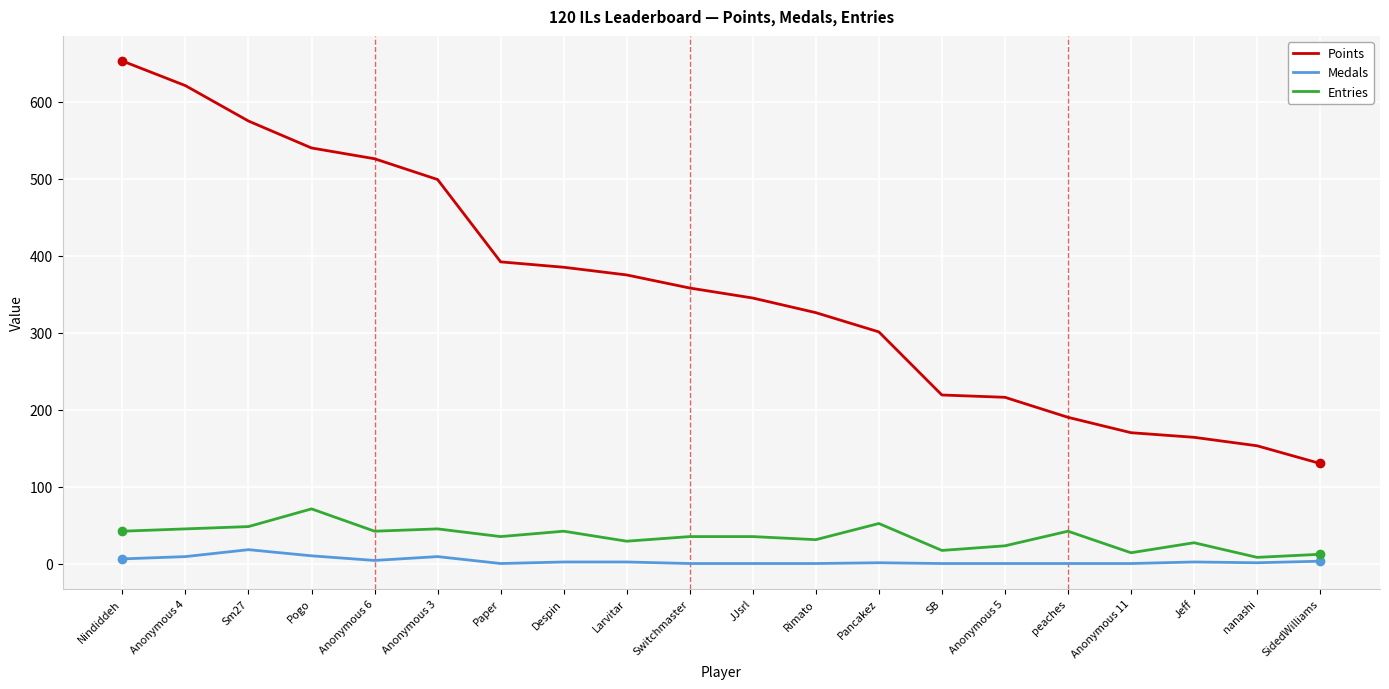

Which series has the largest range (max minus min)?

Points